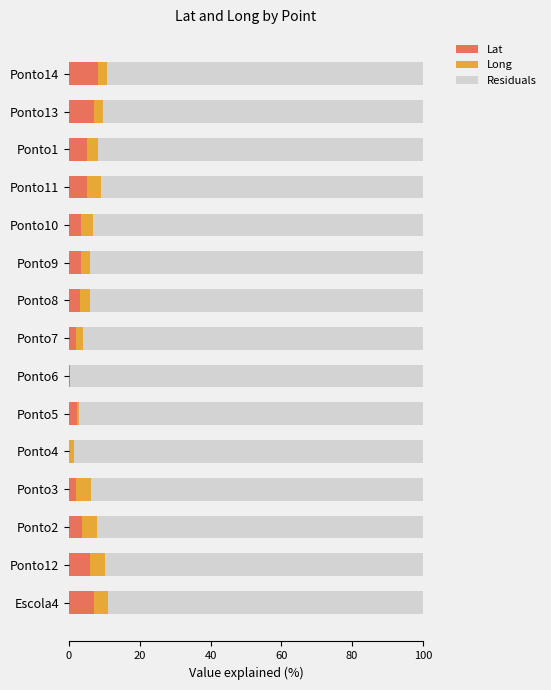

Is it true that Lat equals 0.0 at Ponto4?

True